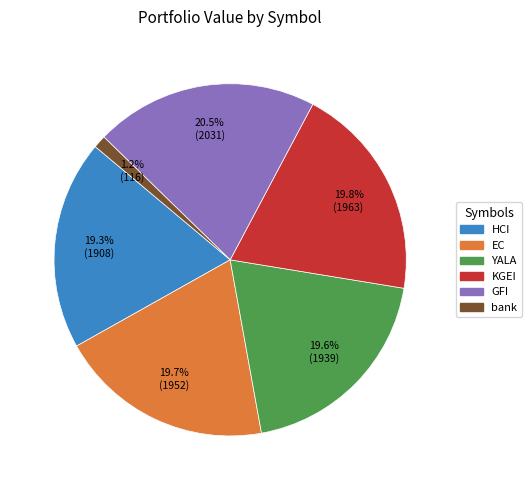

How many segments does this pie chart have?

6